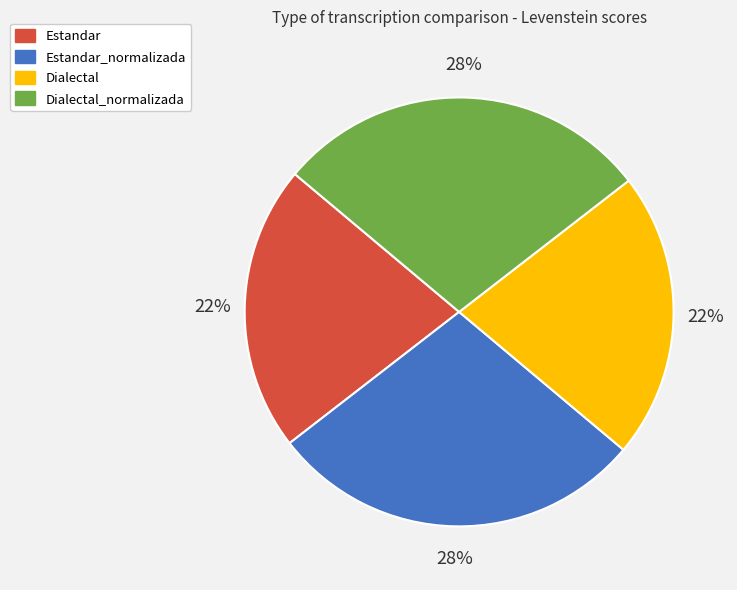

To the nearest percent, what is the average slice percentage?

25%